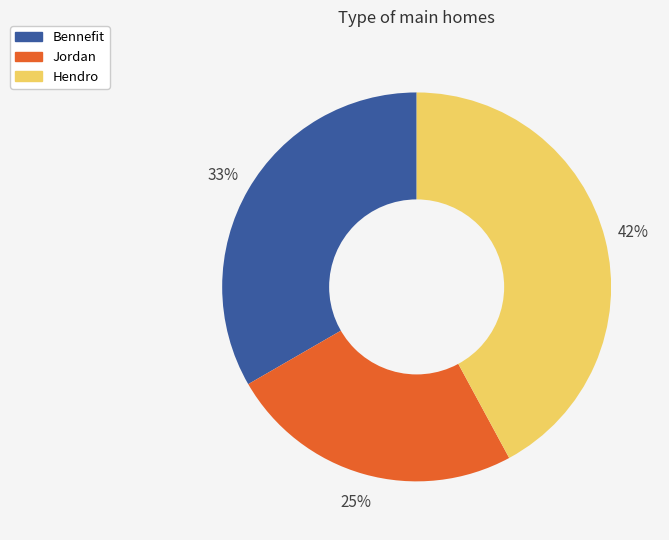

To the nearest percent, what is the average slice percentage?

33%